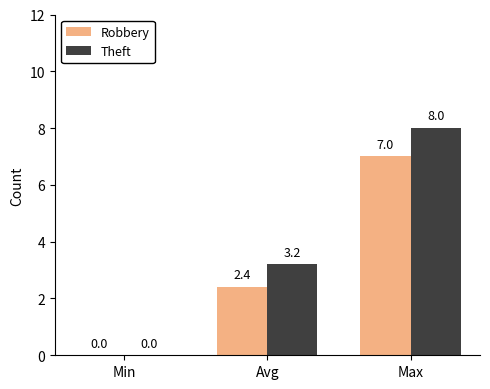

Which series has the widest spread of values?

Theft